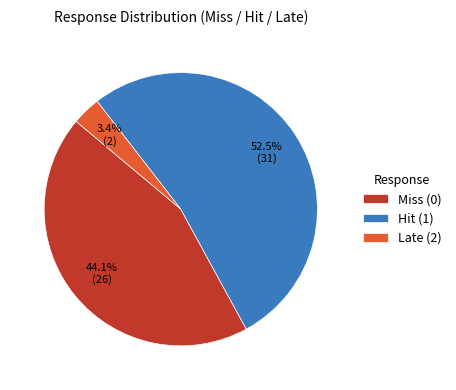

Which slice represents more than half of the pie?

Hit (1)